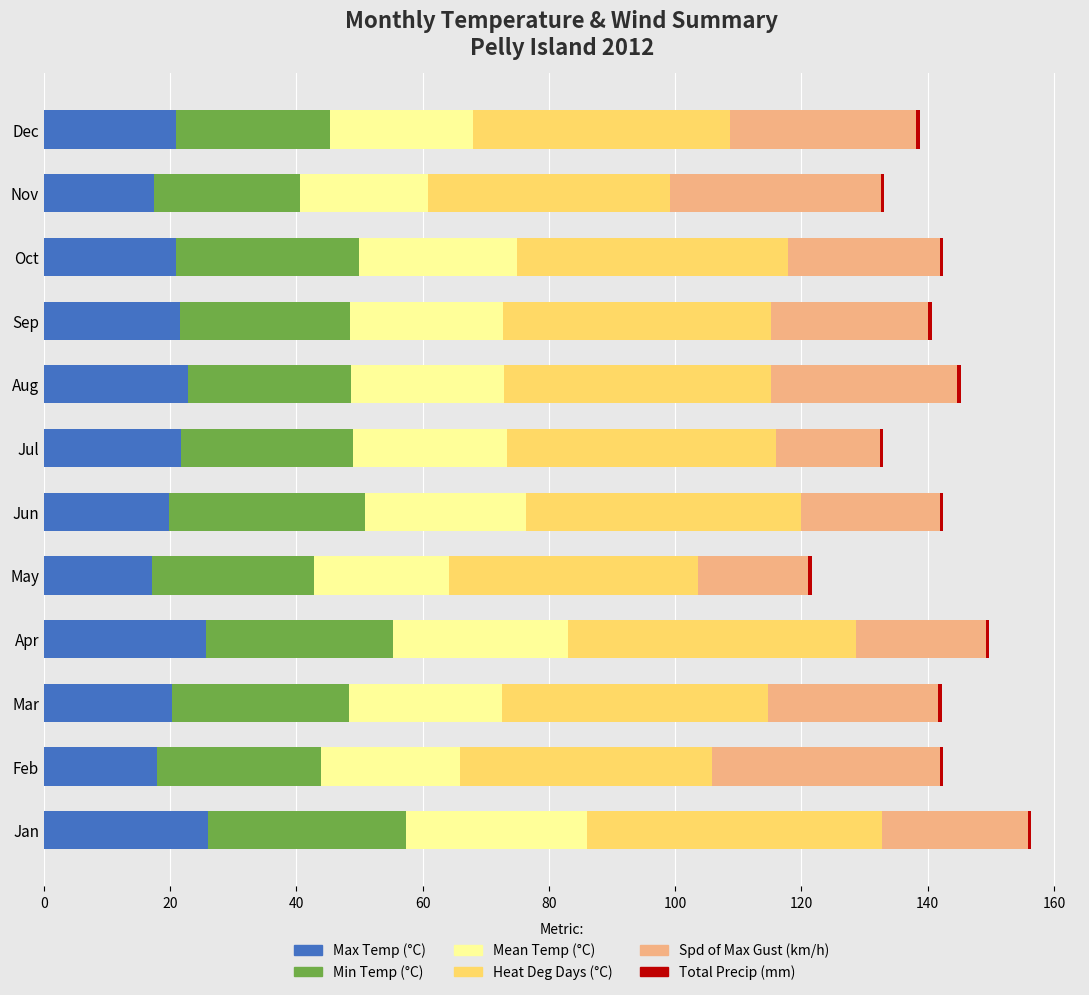

The Max Temp (°C) series shows 20.3 at Mar. True or false?

True